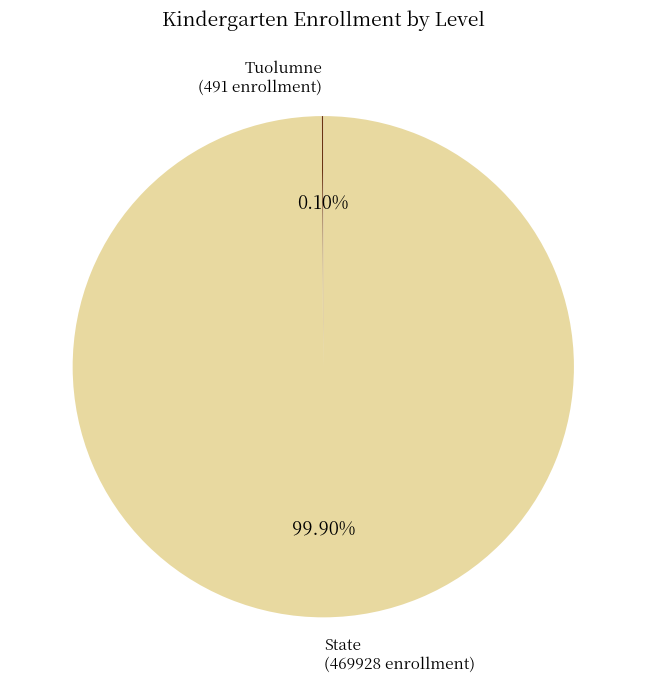

Does any single category account for the majority?

Yes